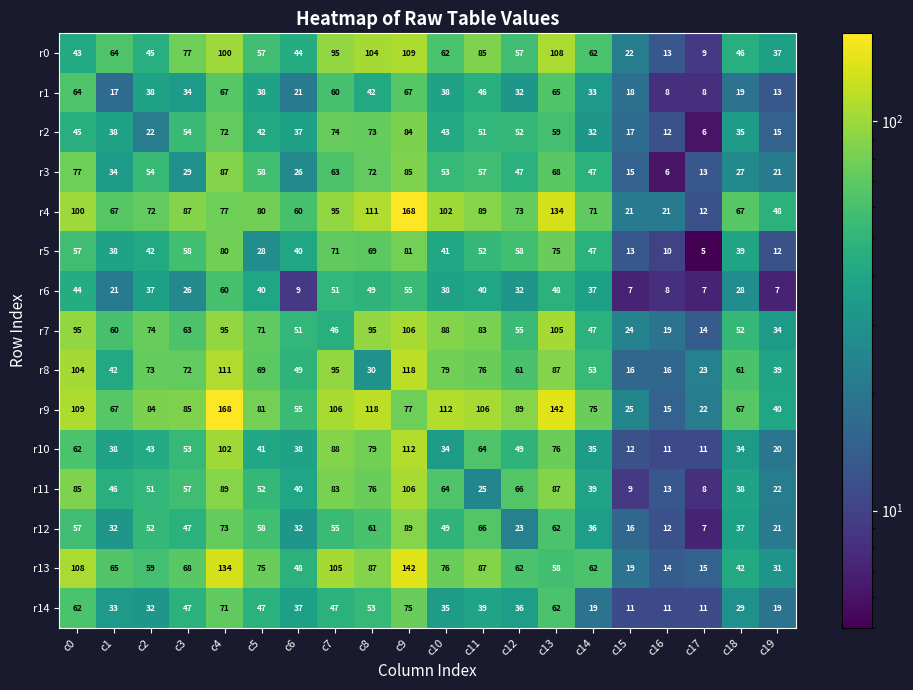

What is the approximate value of r14 at c17, to the nearest 10?

10